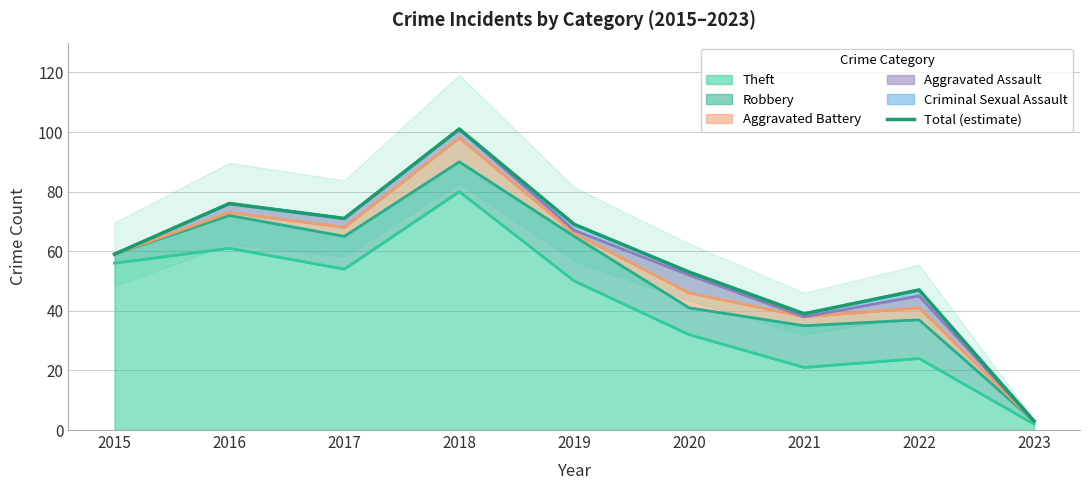

Which has a higher value, 2019 or 2018?

2018